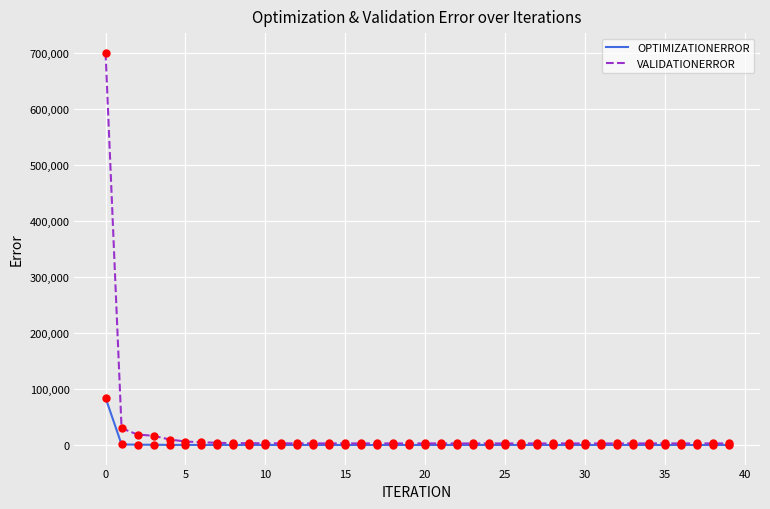

What is the highest value of the OPTIMIZATIONERROR series?

84214.5